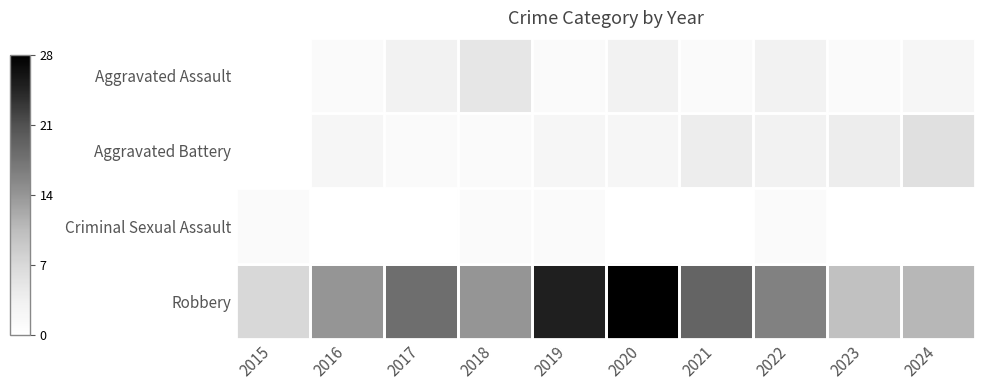

Which series changed the most between 2021 and 2023?

Robbery